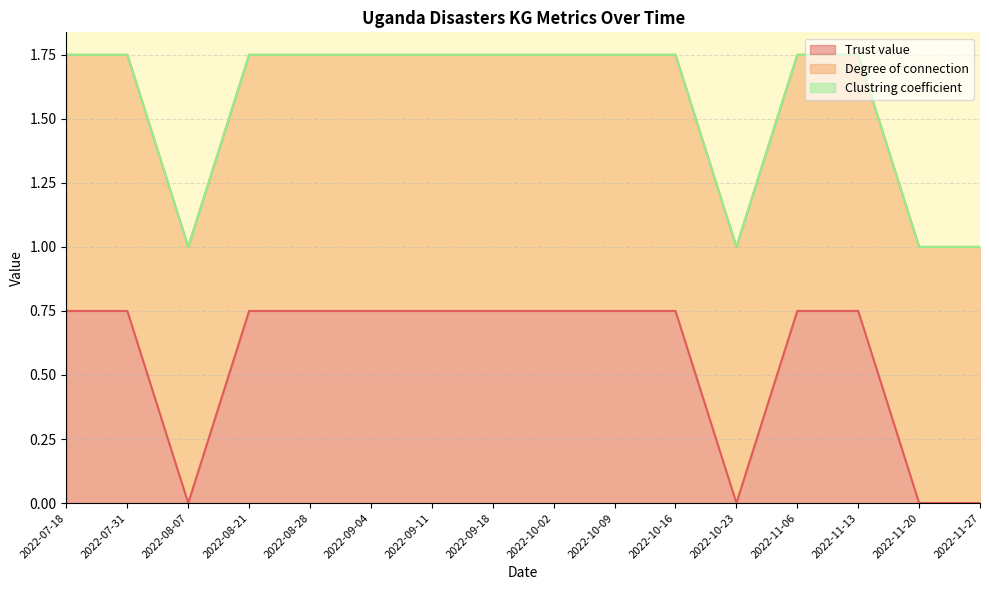

True or false: Degree of connection has more than 0 points higher than both neighbors.

False